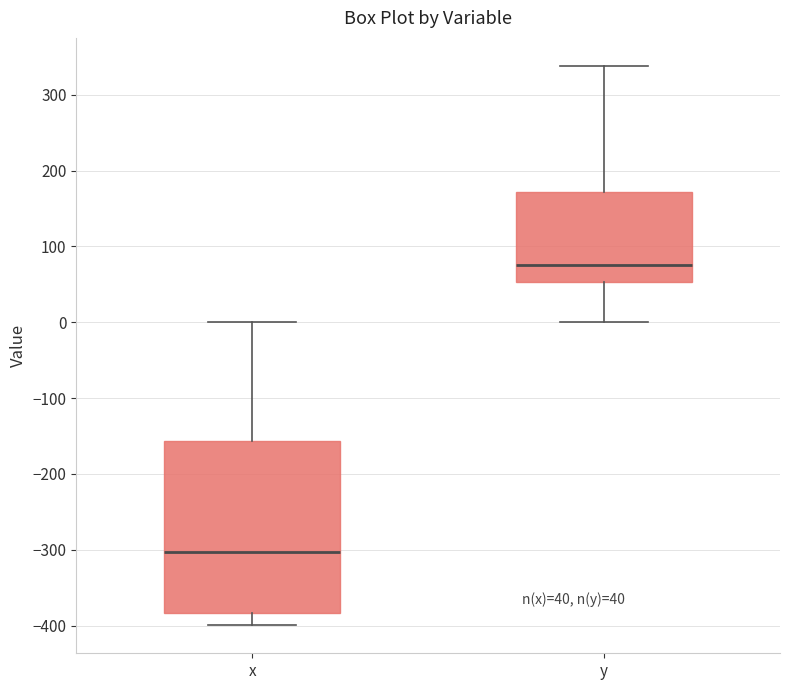

Comparing the boxes themselves (not the whiskers), which one is the tallest?

x